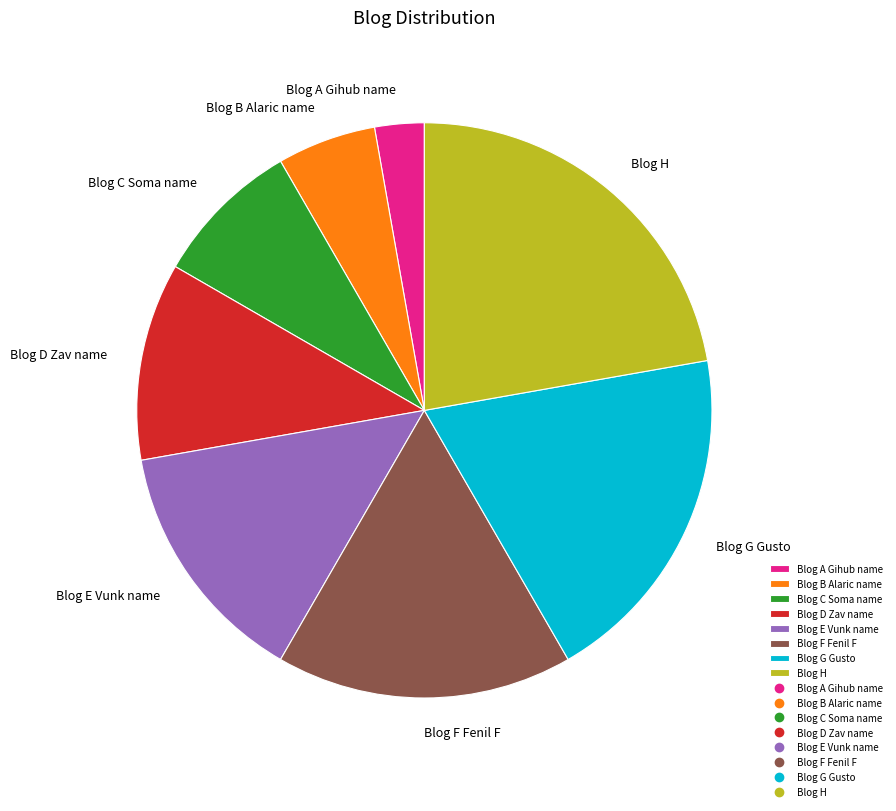

Between Blog C Soma name and Blog B Alaric name, which is larger?

Blog C Soma name